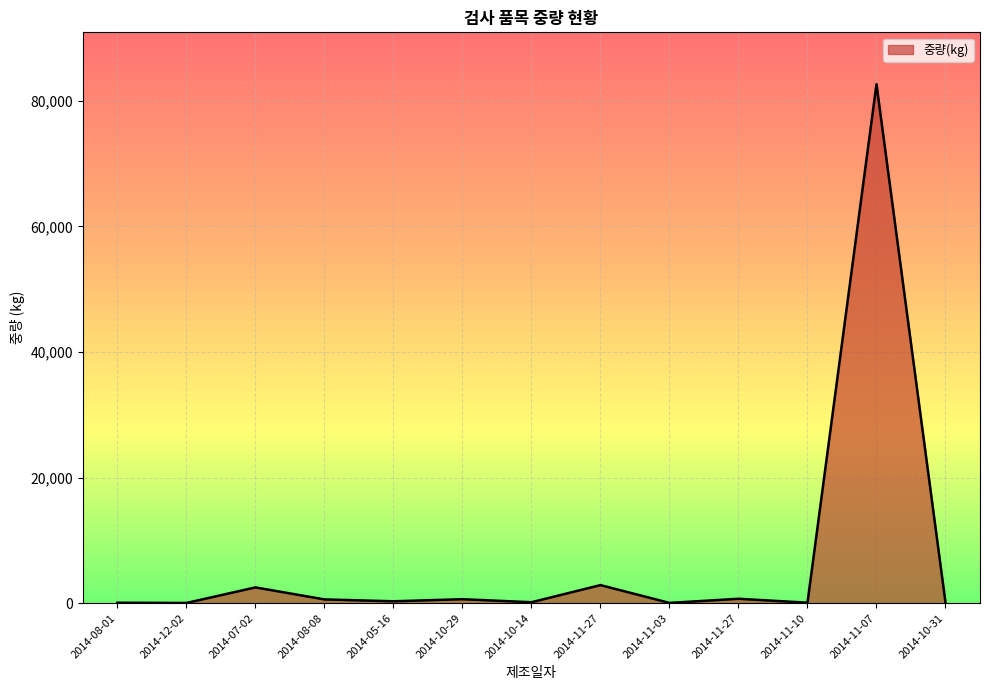

List the labels in order of value, smallest first.

2014-12-02, 2014-11-03, 2014-08-01, 2014-11-10, 2014-10-31, 2014-10-14, 2014-05-16, 2014-08-08, 2014-10-29, 2014-11-27, 2014-07-02, 2014-11-27, 2014-11-07